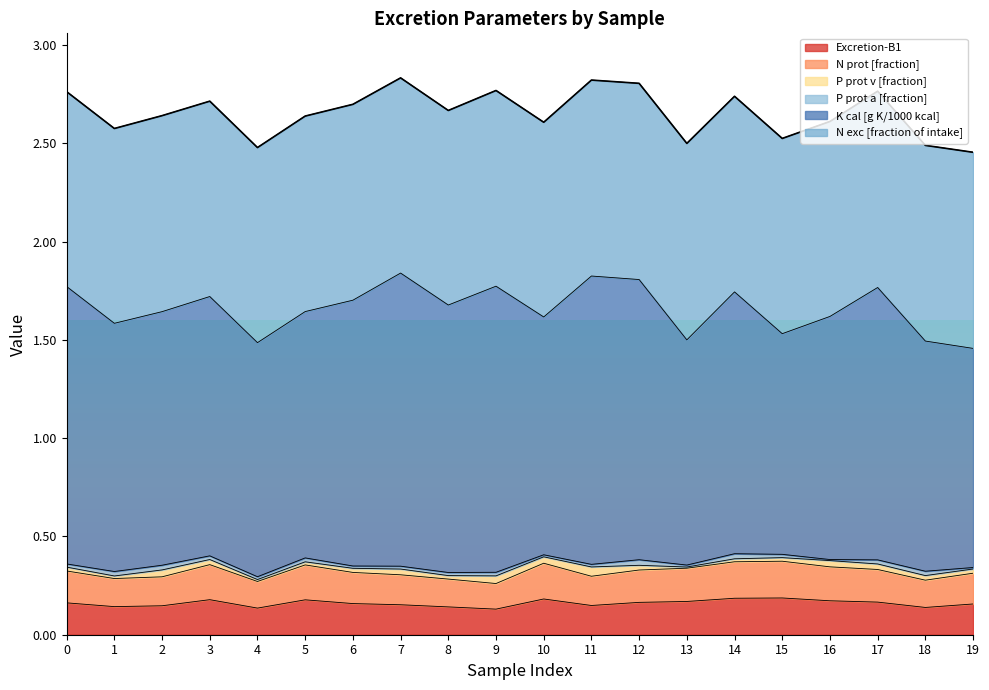

Does the chart have visible grid lines?

No